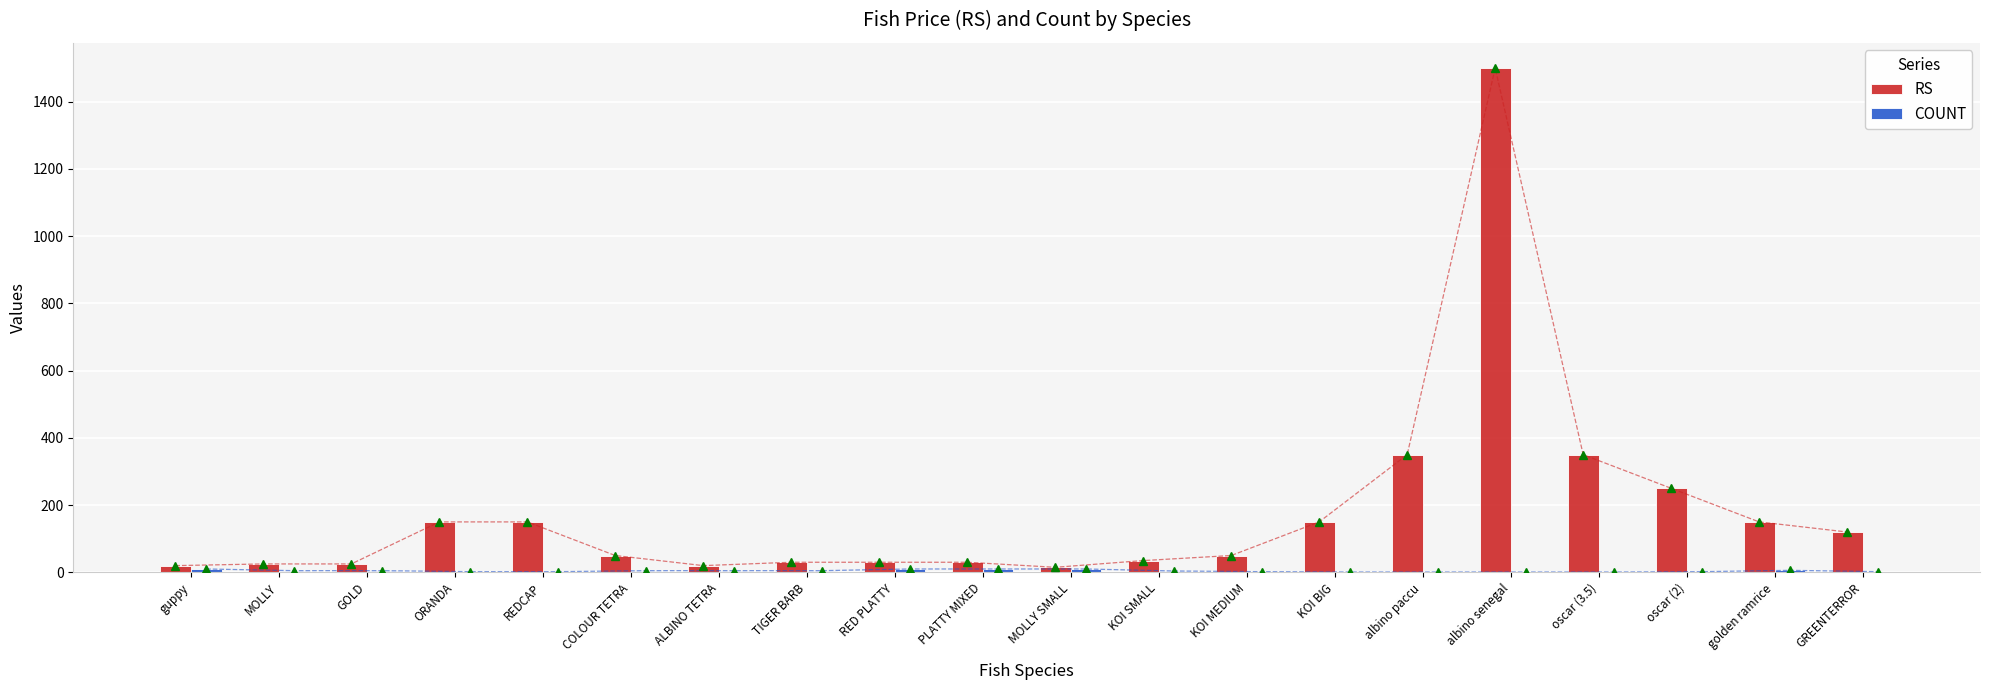

How many bars are there in total?

40